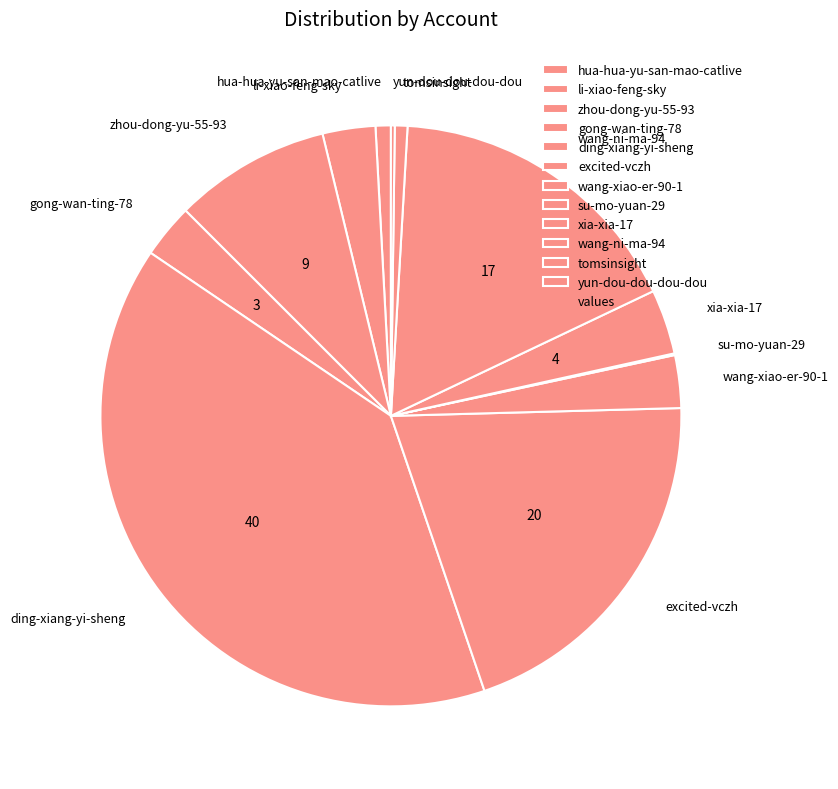

The wang-xiao-er-90-1 slice represents 3% of the pie. True or false?

True